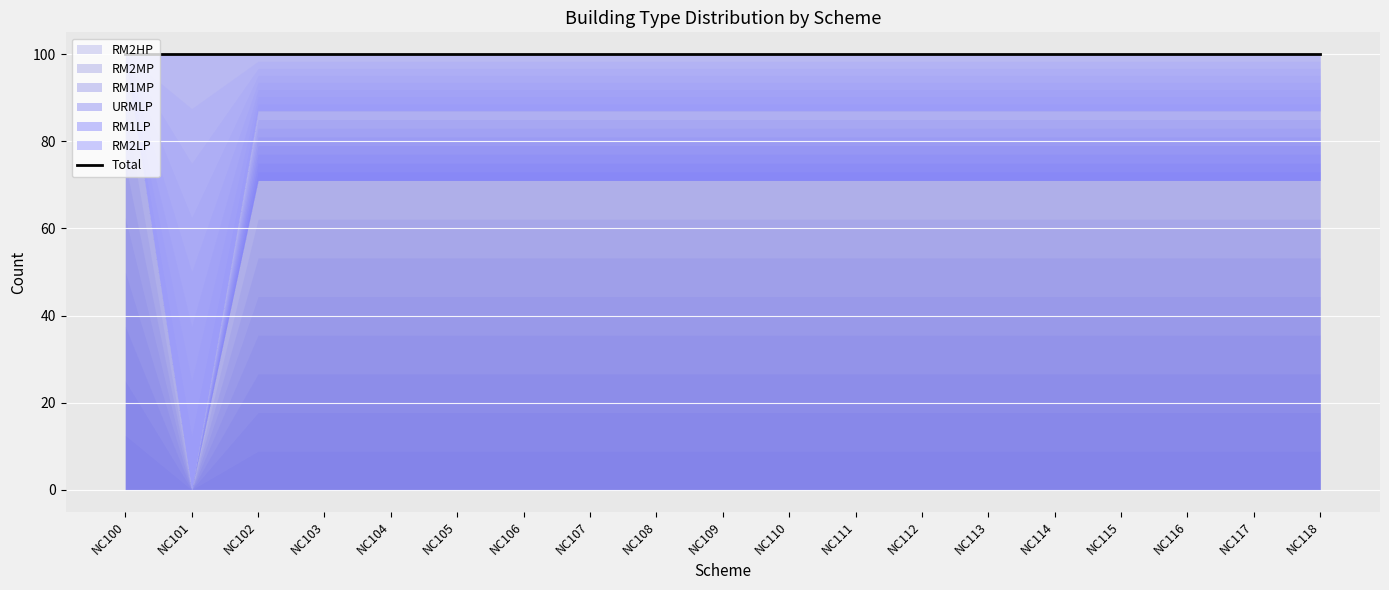

Which series has the largest range (max minus min)?

RM2LP